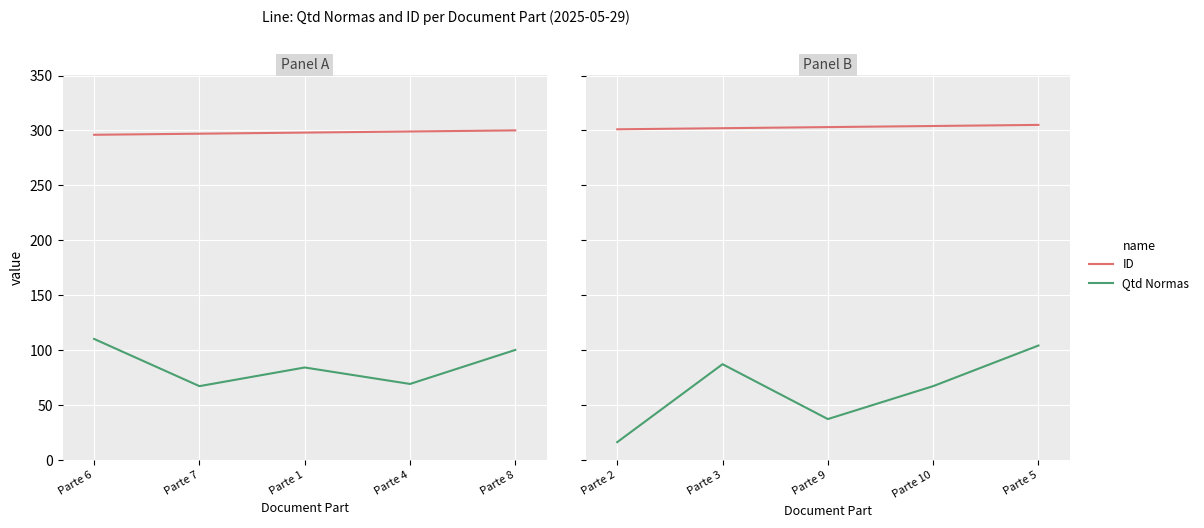

At how many categories does at least one series exceed 210?

5